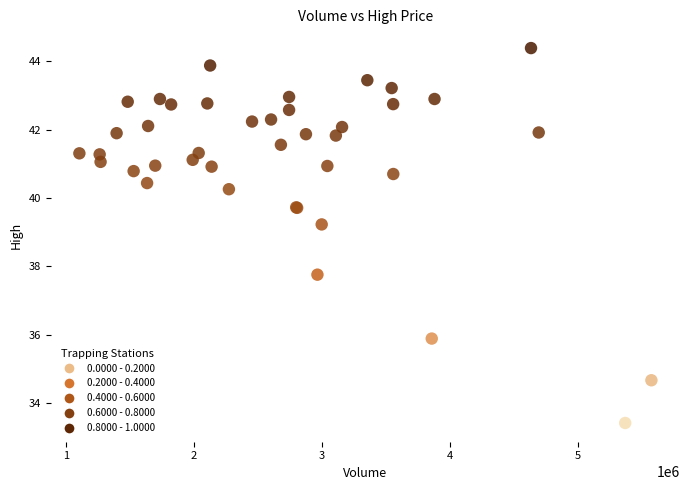

What Y value in the scatter plot is closest to 38?

37.8